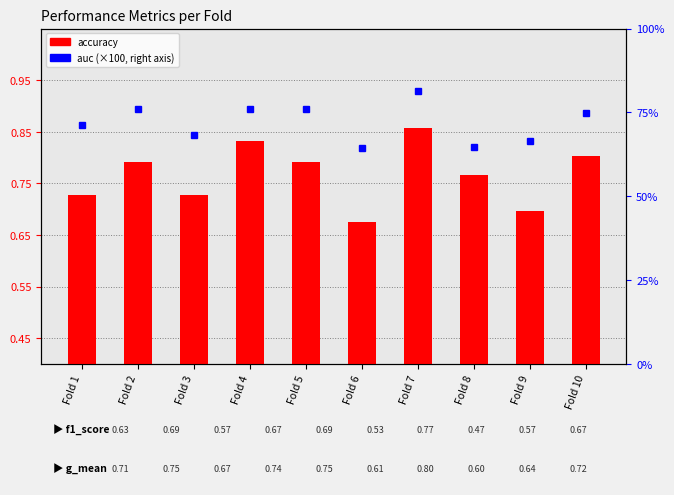

At which label is auc (×100) closest to 72?

Fold 1